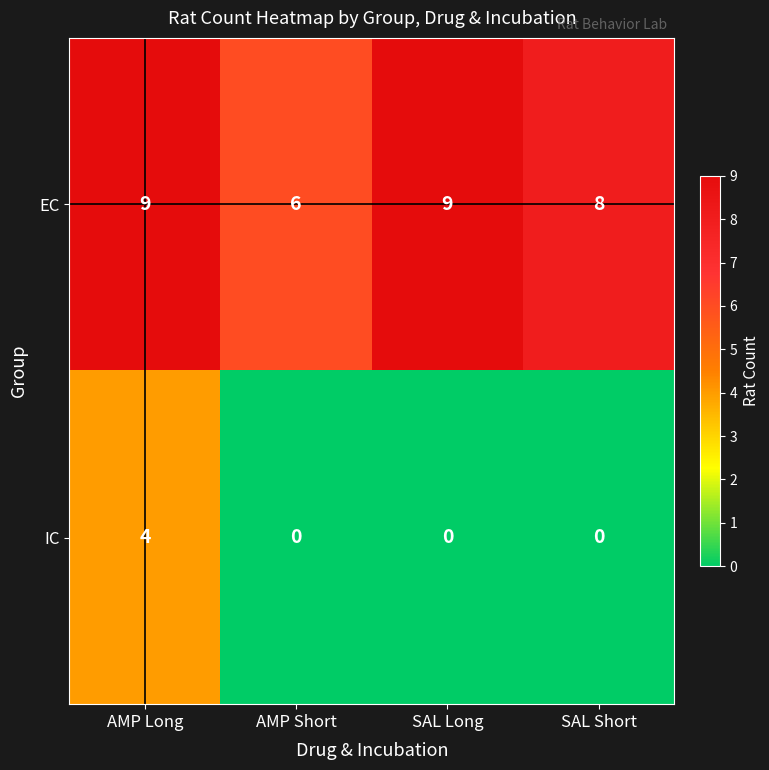

Is it true that EC equals 9 at AMP Long?

True